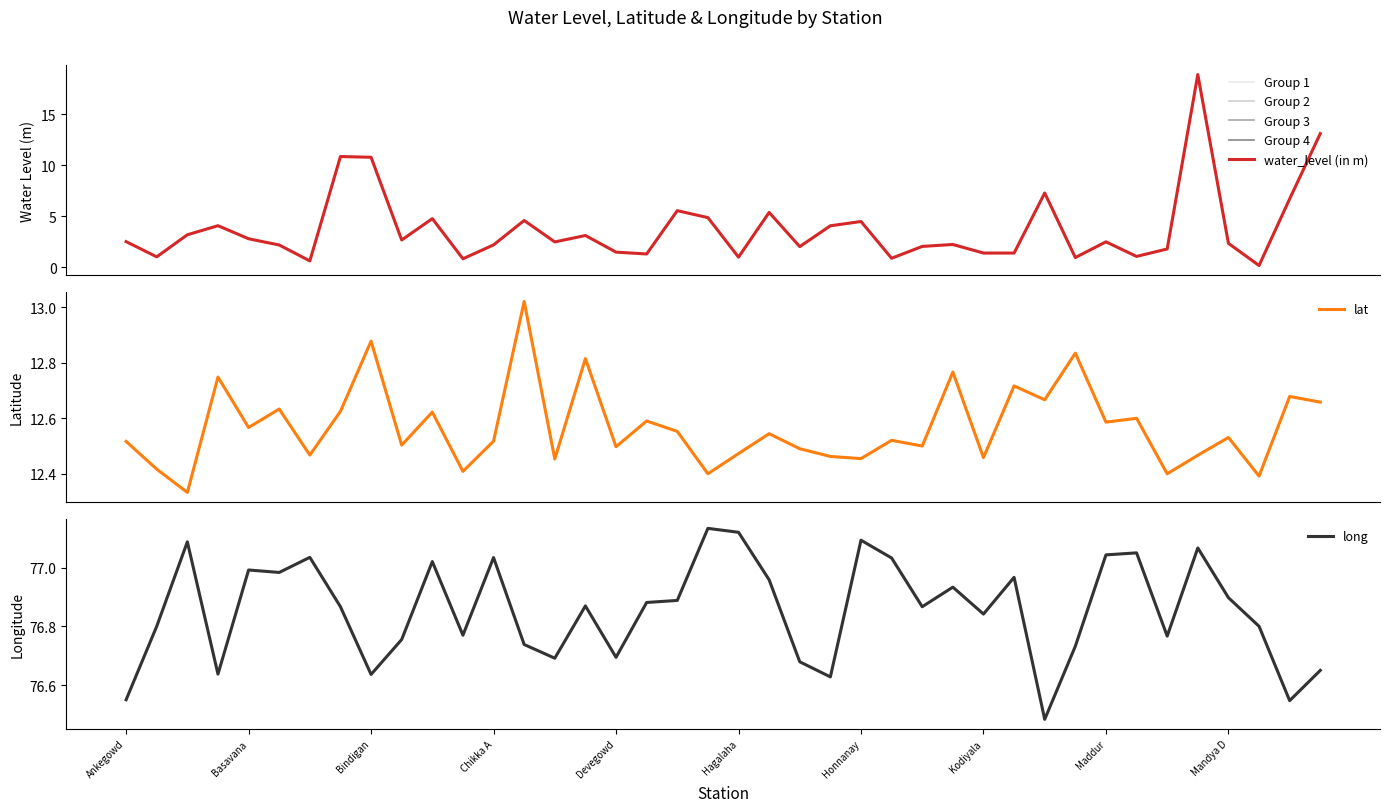

What is the average value of the water_level (in m) series?

3.8